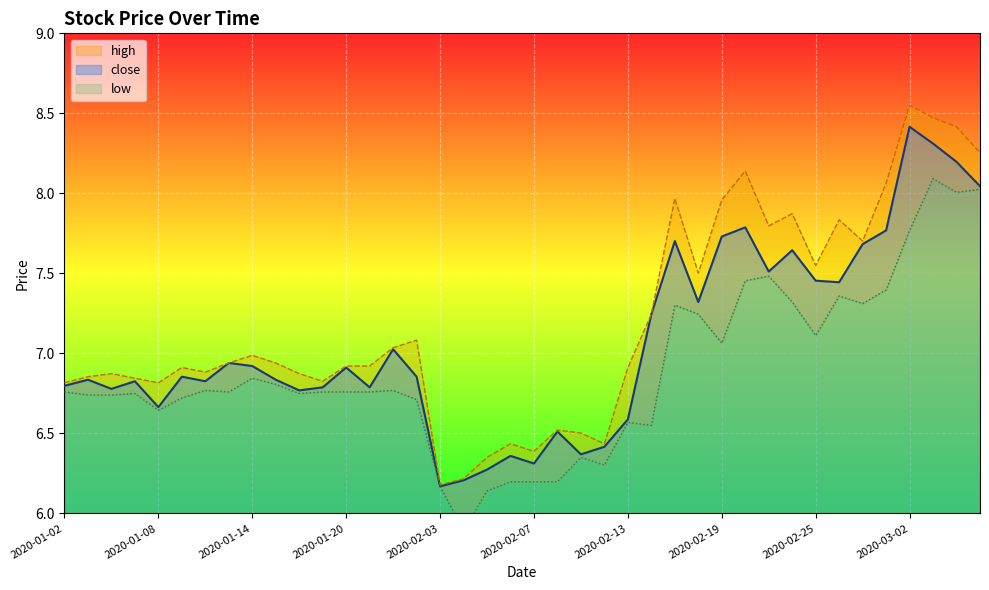

Reading left to right, extract all data points from this chart.

close: 6.8	6.8	6.8	6.8	6.7	6.9	6.8	6.9	6.9	6.8	6.8	6.8	6.9	6.8	7.0	6.9	6.2	6.2	6.3	6.4	6.3	6.5	6.4	6.4	6.6	7.2	7.7	7.3	7.7	7.8	7.5	7.6	7.5	7.4	7.7	7.8	8.4	8.3	8.2	8.0
high: 6.8	6.9	6.9	6.8	6.8	6.9	6.9	6.9	7.0	6.9	6.9	6.8	6.9	6.9	7.0	7.1	6.2	6.2	6.3	6.4	6.4	6.5	6.5	6.4	6.9	7.2	8.0	7.5	8.0	8.1	7.8	7.9	7.5	7.8	7.7	8.1	8.5	8.5	8.4	8.3
low: 6.8	6.7	6.7	6.7	6.6	6.7	6.8	6.8	6.8	6.8	6.7	6.8	6.8	6.8	6.8	6.7	6.2	5.9	6.1	6.2	6.2	6.2	6.3	6.3	6.6	6.5	7.3	7.2	7.1	7.5	7.5	7.3	7.1	7.4	7.3	7.4	7.8	8.1	8.0	8.0